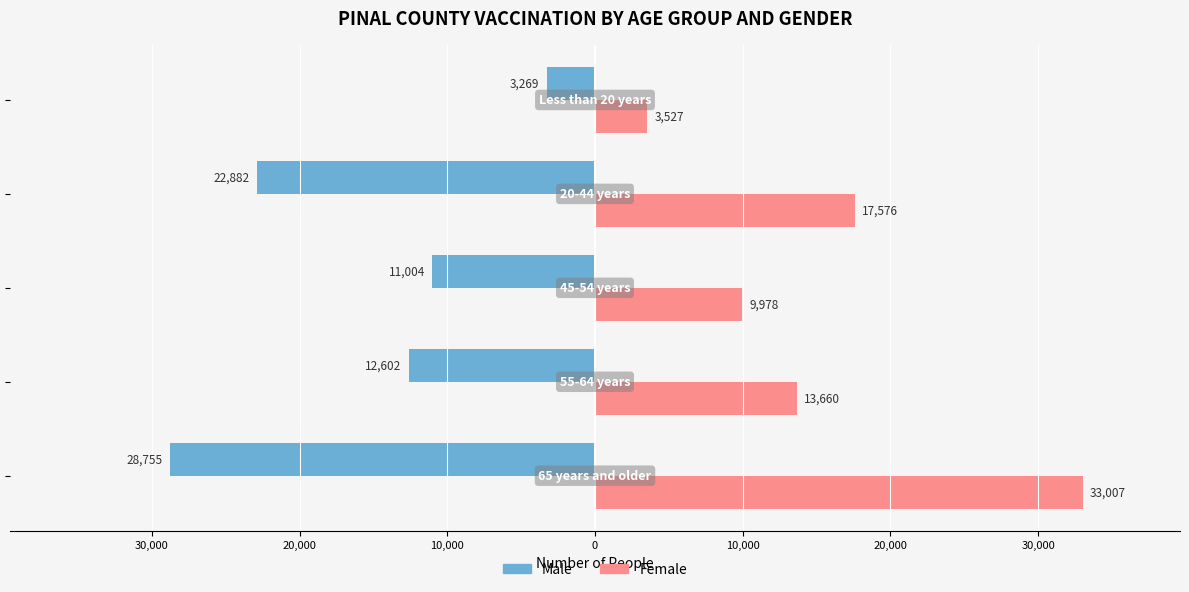

What are all the series names shown in the legend?

Male, Female